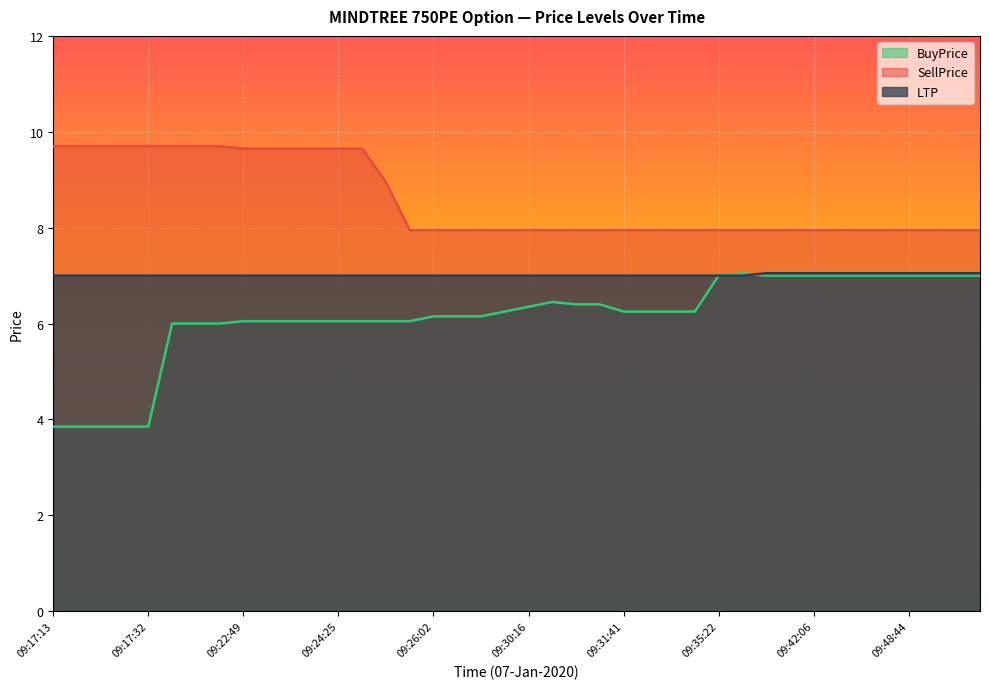

Count the LTP values in the range 7 to 8.

40